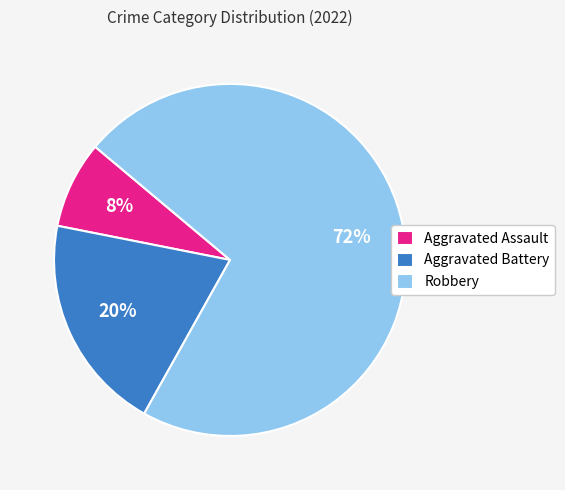

Approximately how many times larger is the value at Robbery compared to Aggravated Assault?

9.0